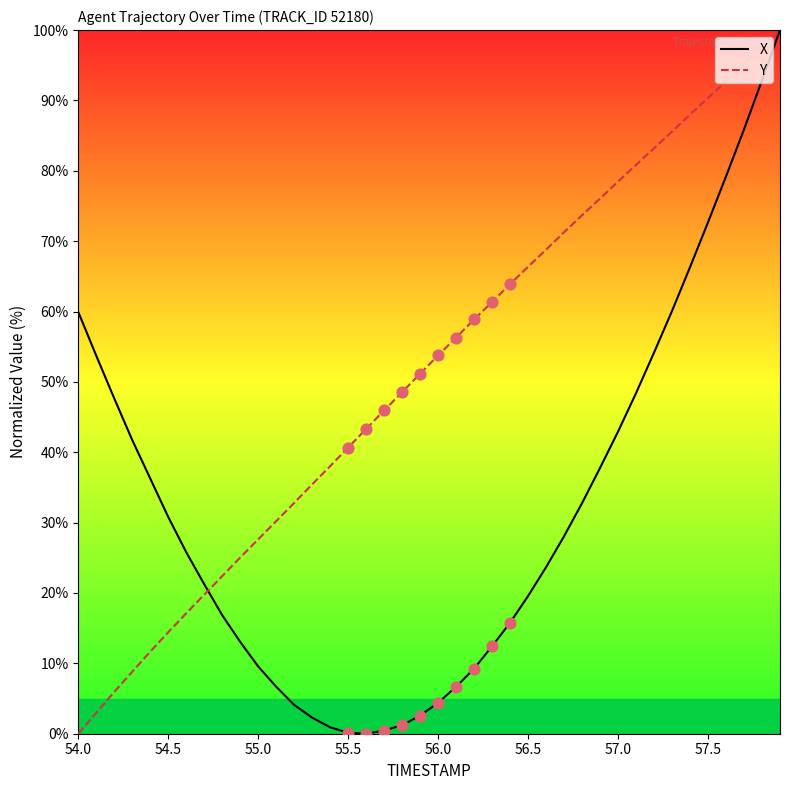

Which series has the largest total across all categories?

Y